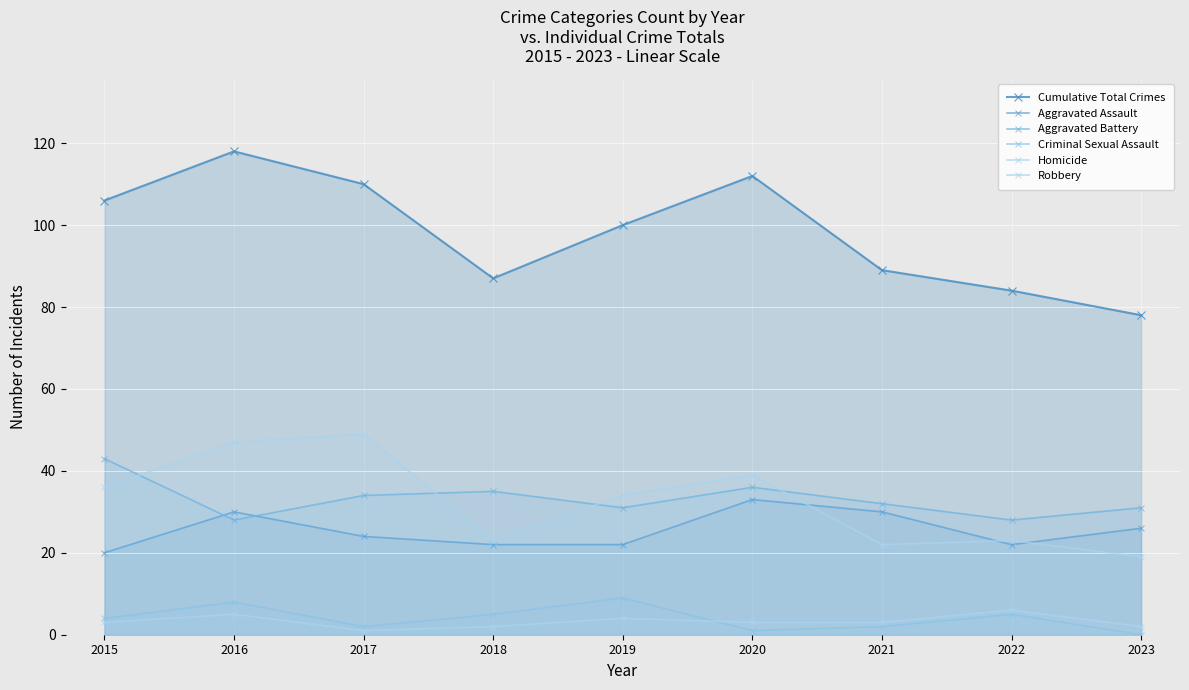

How many interior local valleys does the Homicide series have?

1